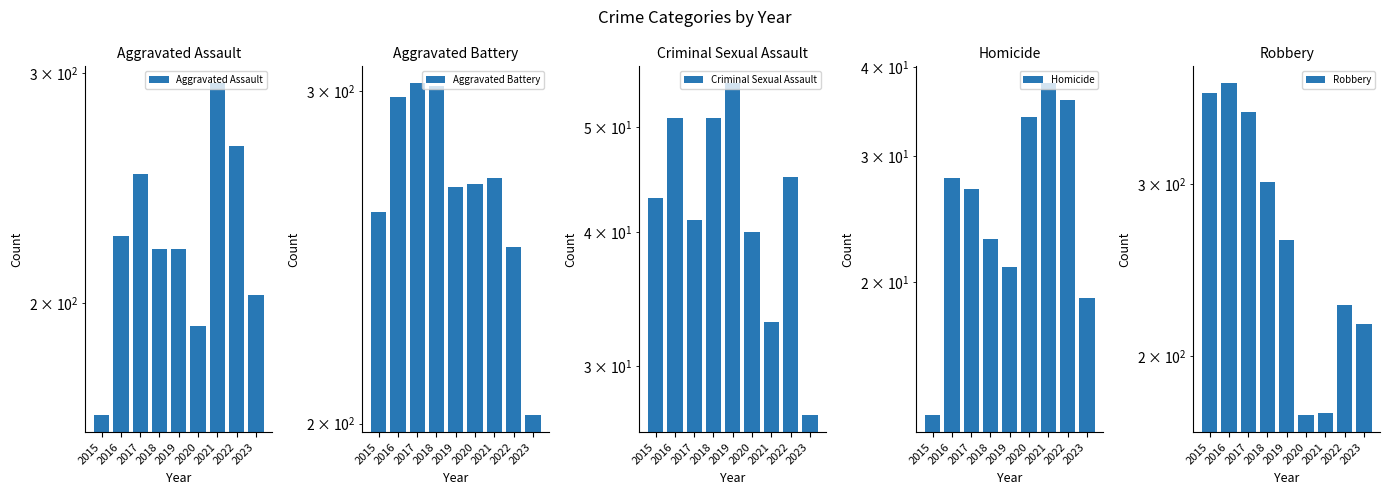

What are all the series names shown in the legend?

Aggravated Assault, Aggravated Battery, Criminal Sexual Assault, Homicide, Robbery